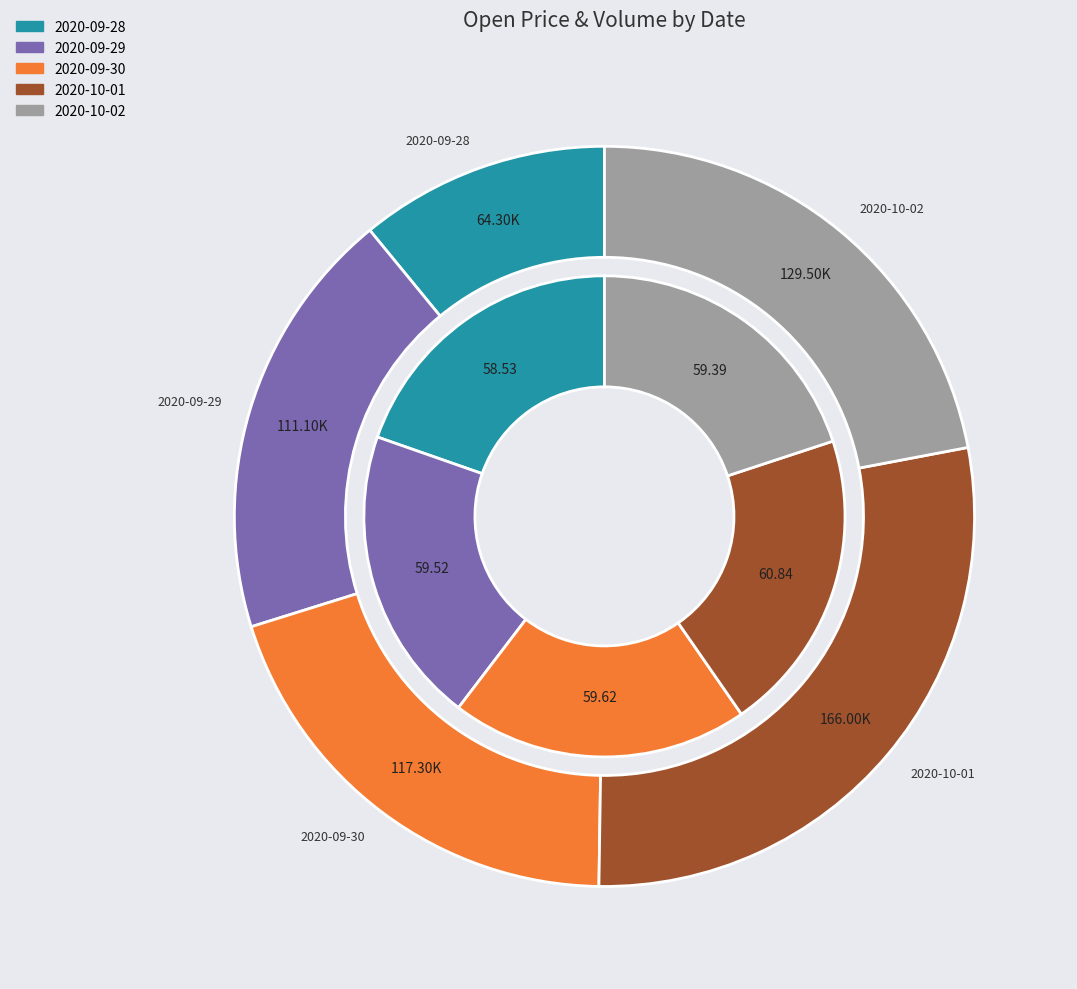

To the nearest percent, what portion does 2020-10-02 represent?

22%